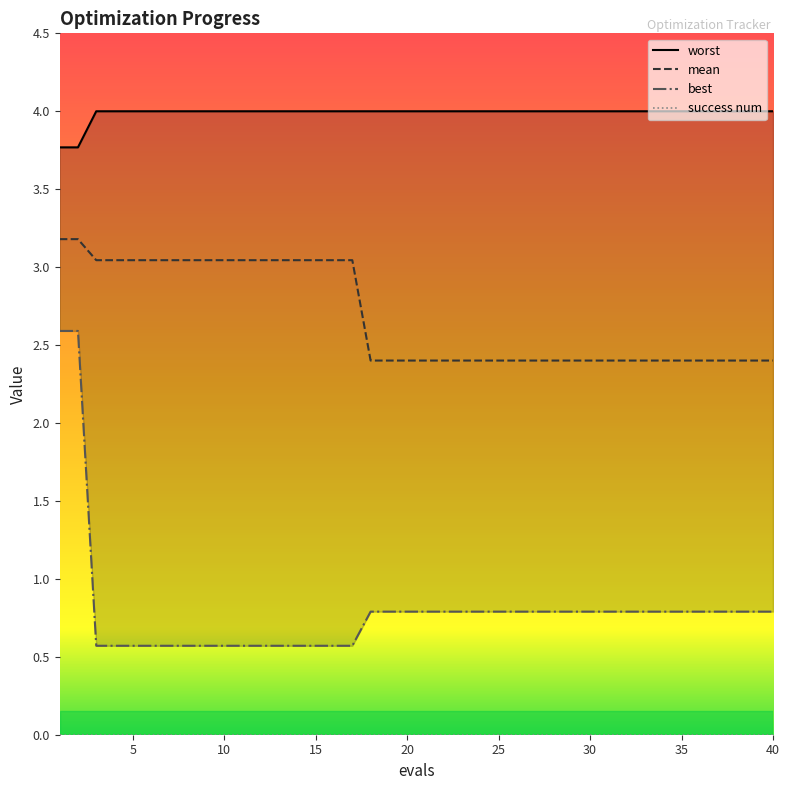

How many best values are between 0 and 1?

38